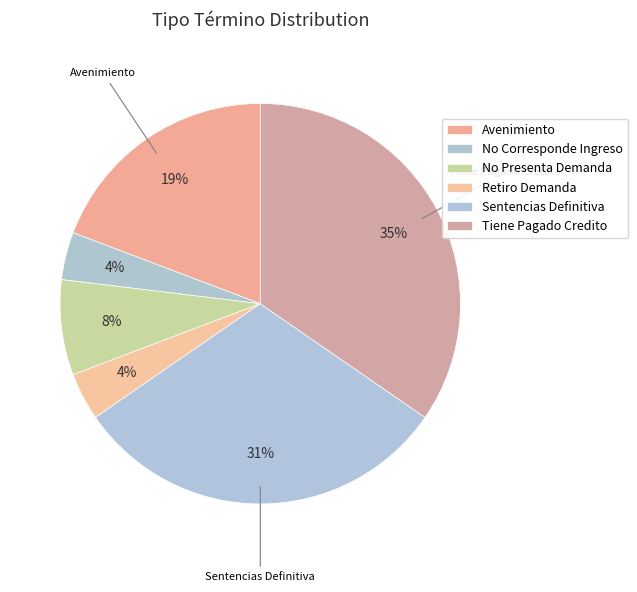

True or false: Sentencias Definitiva accounts for 23% of the total.

False